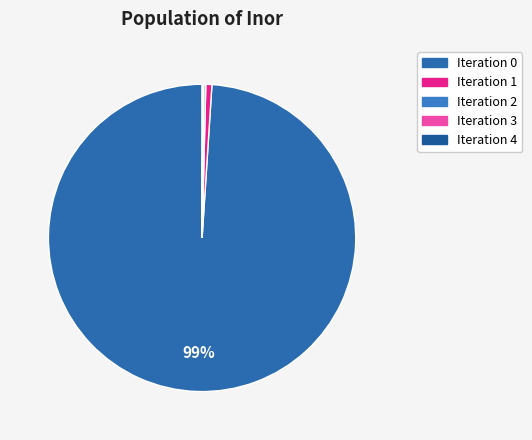

Rank the categories by value from lowest to highest.

4, 3, 2, 1, 0